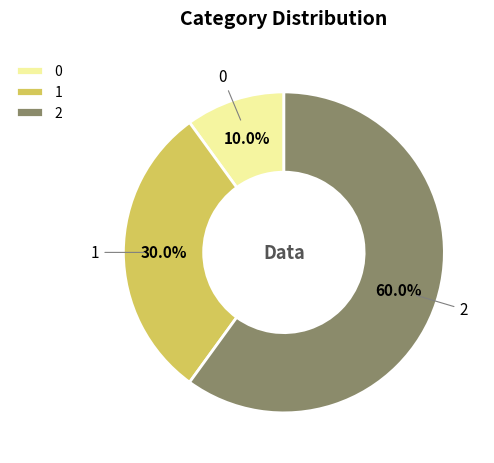

To the nearest percent, what is the difference between the 1 and 0 slice percentages?

20%